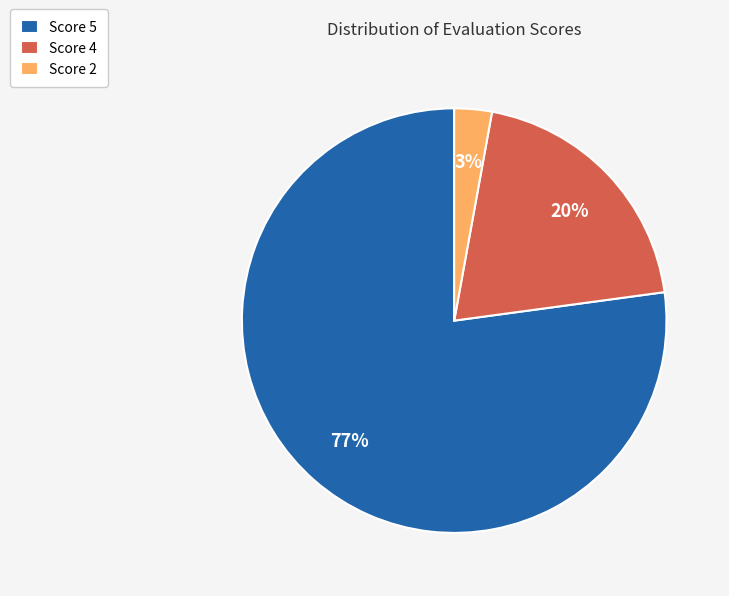

Is there a majority slice in this chart?

Yes